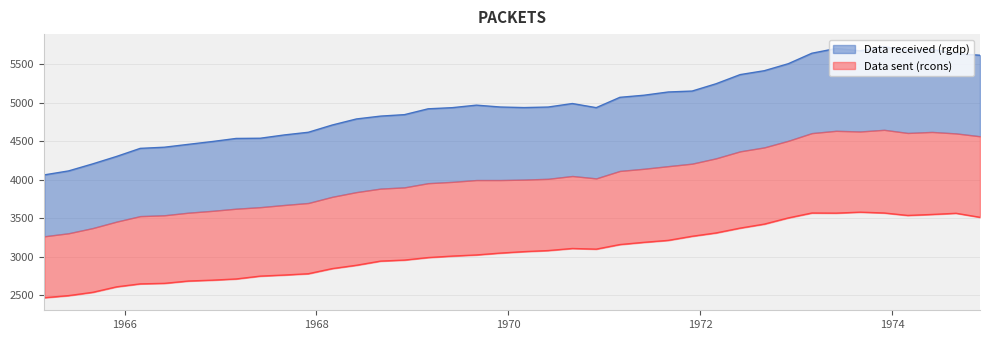

What is the average value of the Data sent (rcons) series?

3066.9